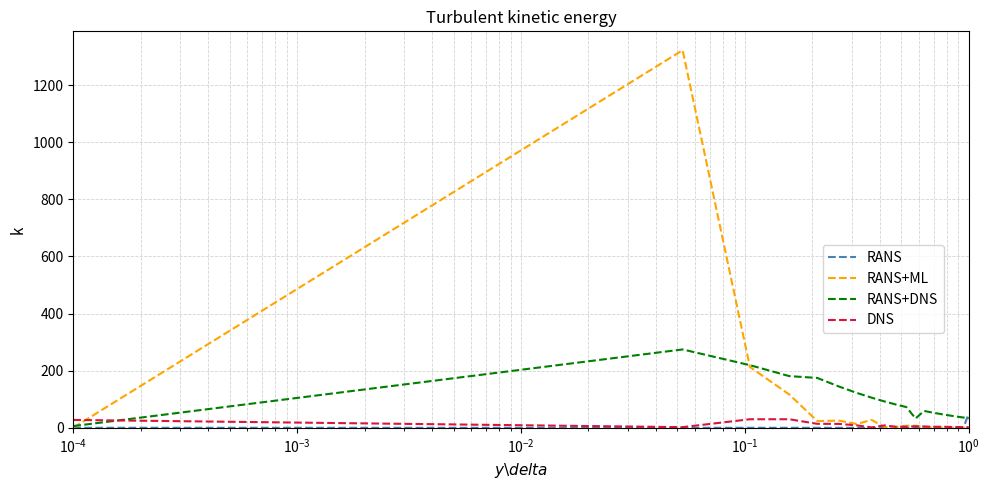

Which series has the widest spread of values?

RANS+ML